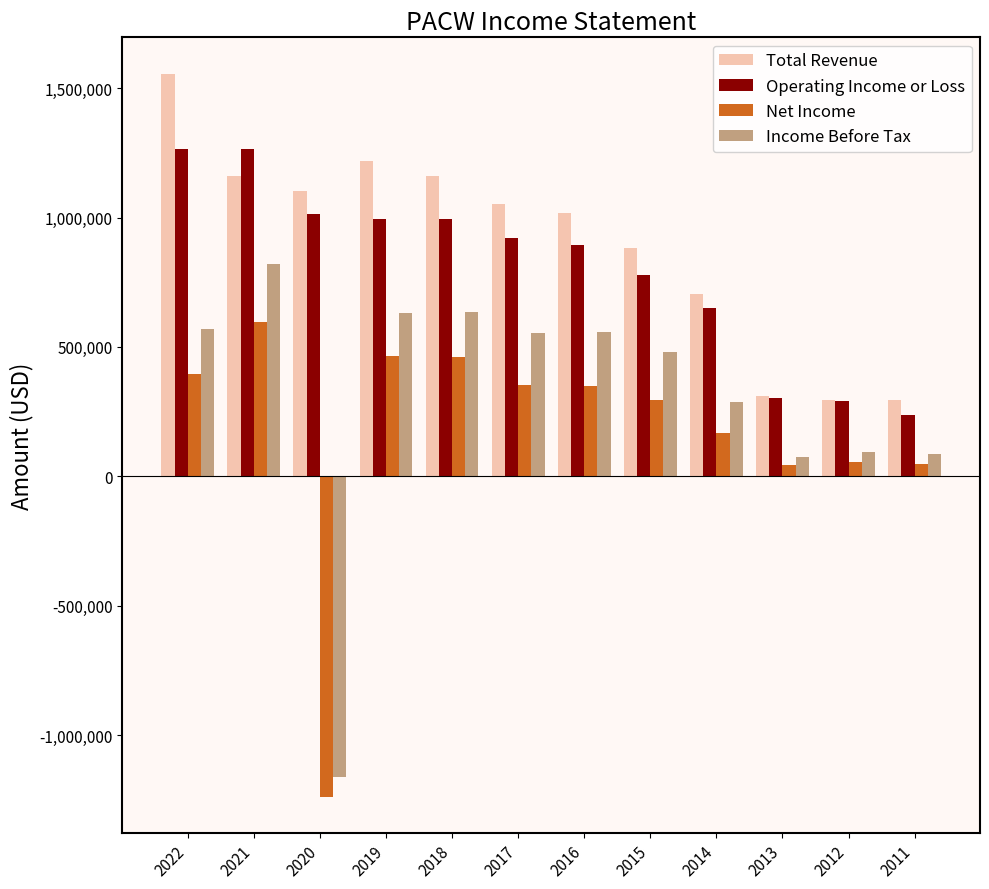

What is the difference between the highest and lowest values at 2012?

241100